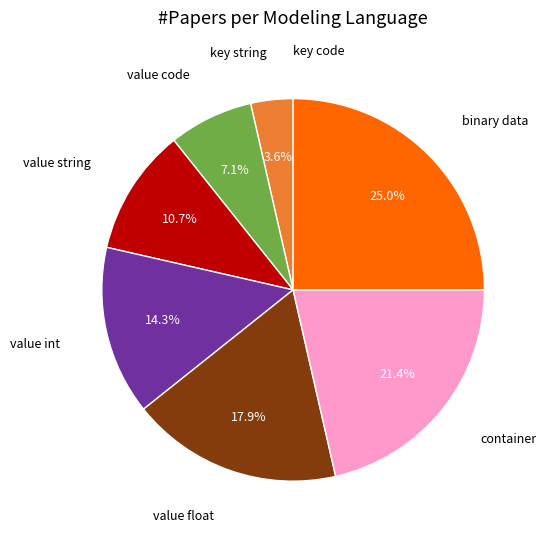

What percentage do value float and binary data together represent?

42.9%